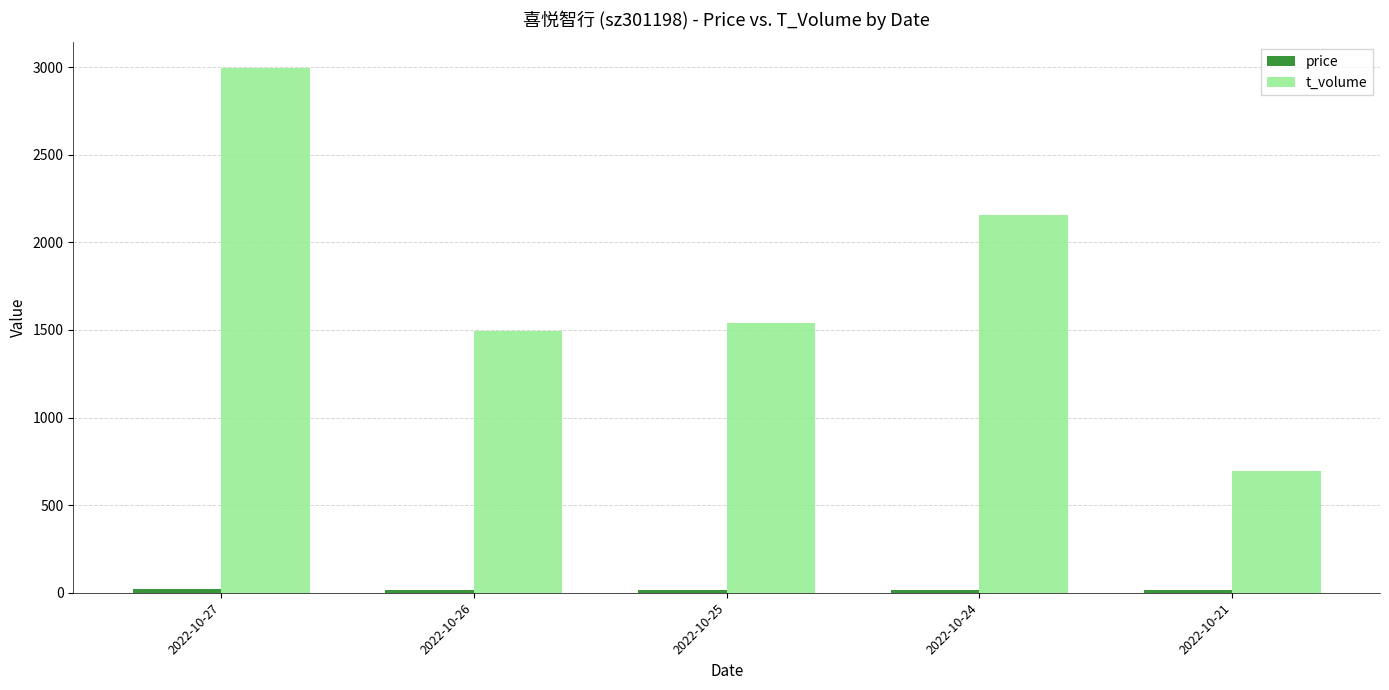

Which series has the largest total across all categories?

t_volume